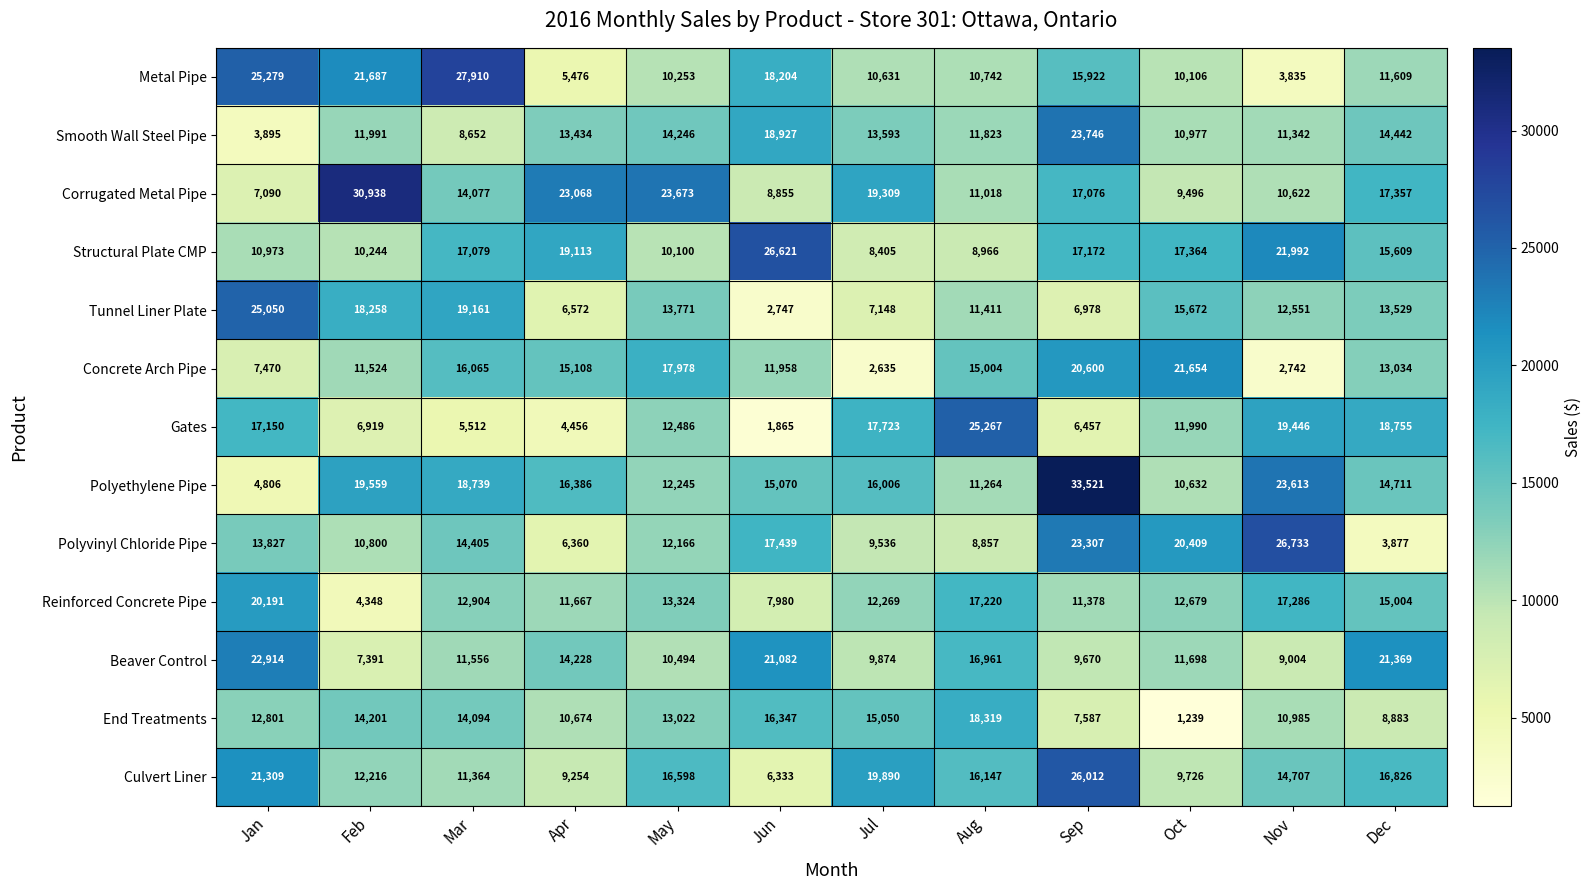

What is the difference between the Polyethylene Pipe values at Jan and Oct?

5826